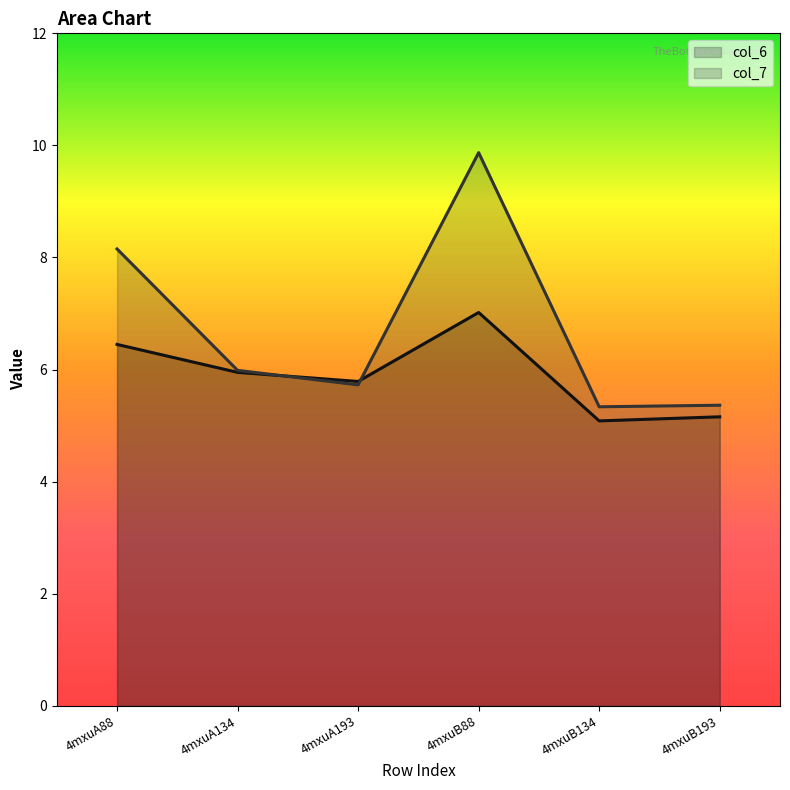

True or false: col_6 and col_7 intersect in this chart.

True